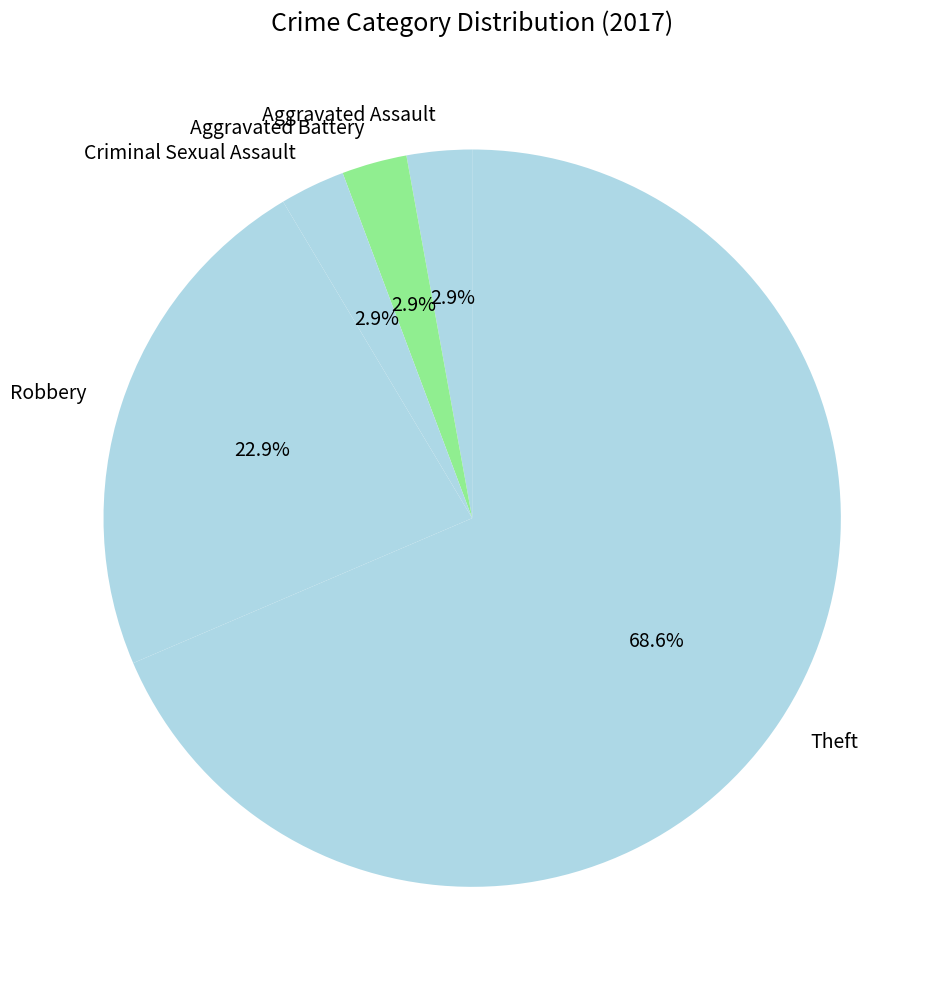

The Criminal Sexual Assault slice represents 3% of the pie. True or false?

True